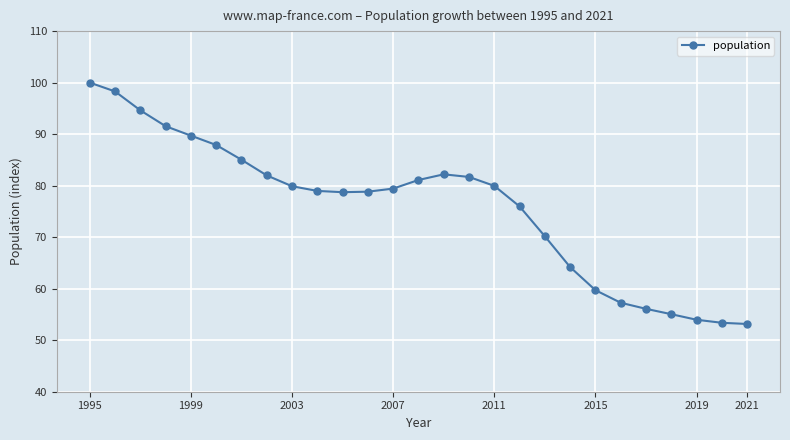

What is the sum of all values?

2048.8